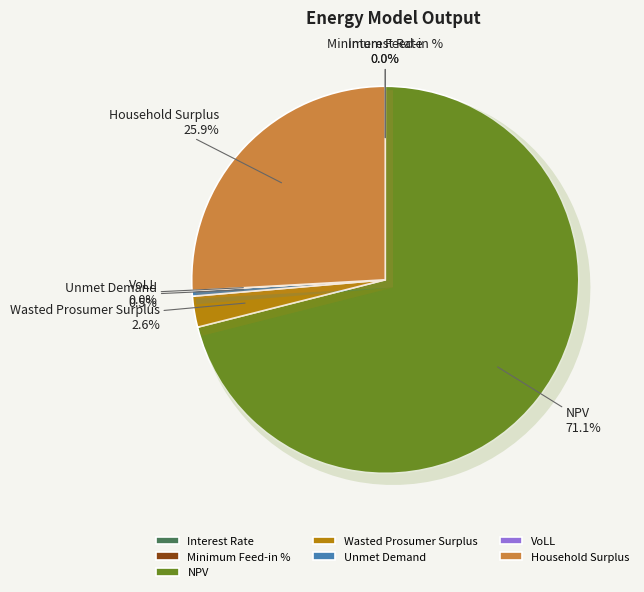

Which category accounts for the majority?

NPV